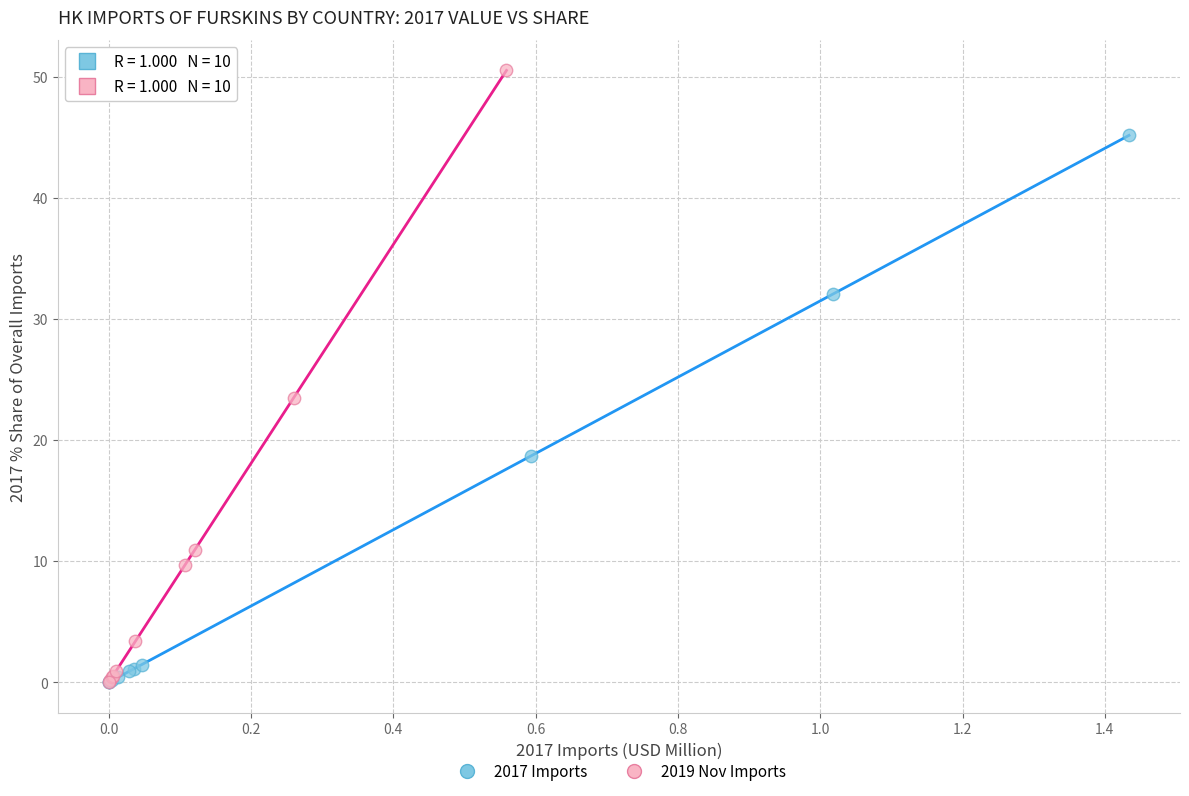

Which series has the largest Y range (max minus min)?

2019 Nov Imports